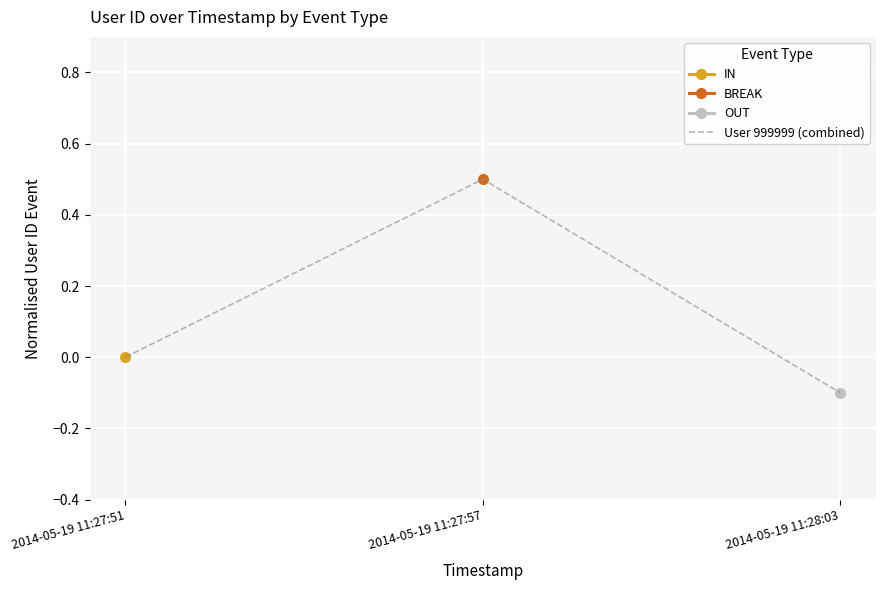

How many categories are shown in the chart?

3